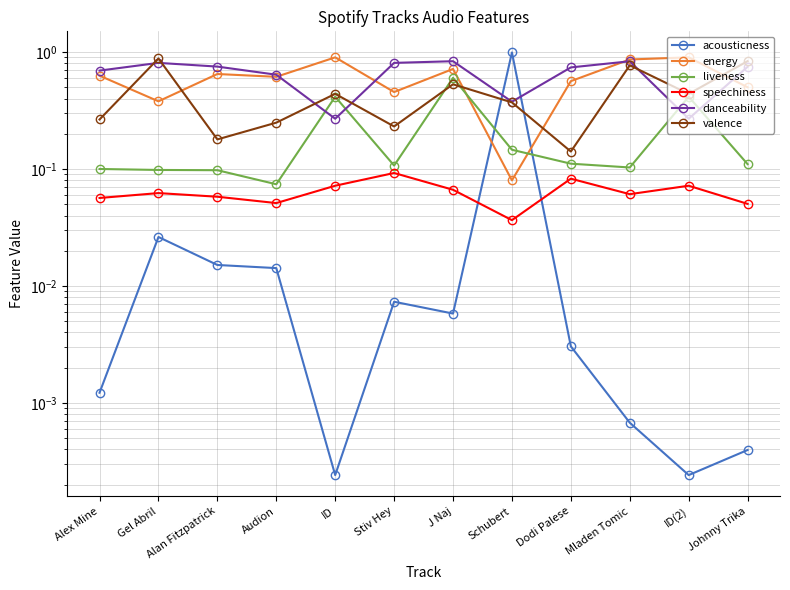

What position from the left is Alex Mine?

1